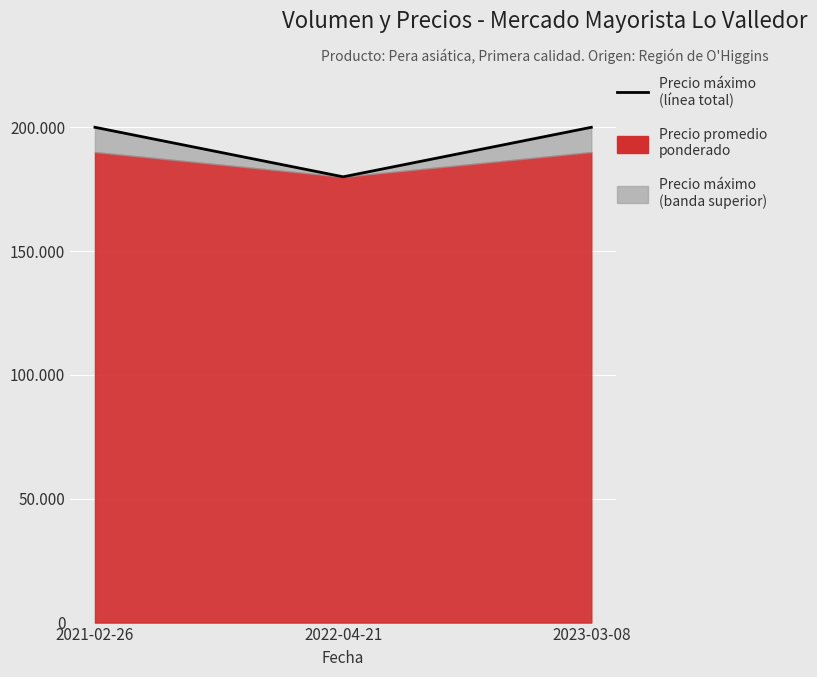

What is the sum of the values at 2022-04-21 and 2021-02-26?

380000